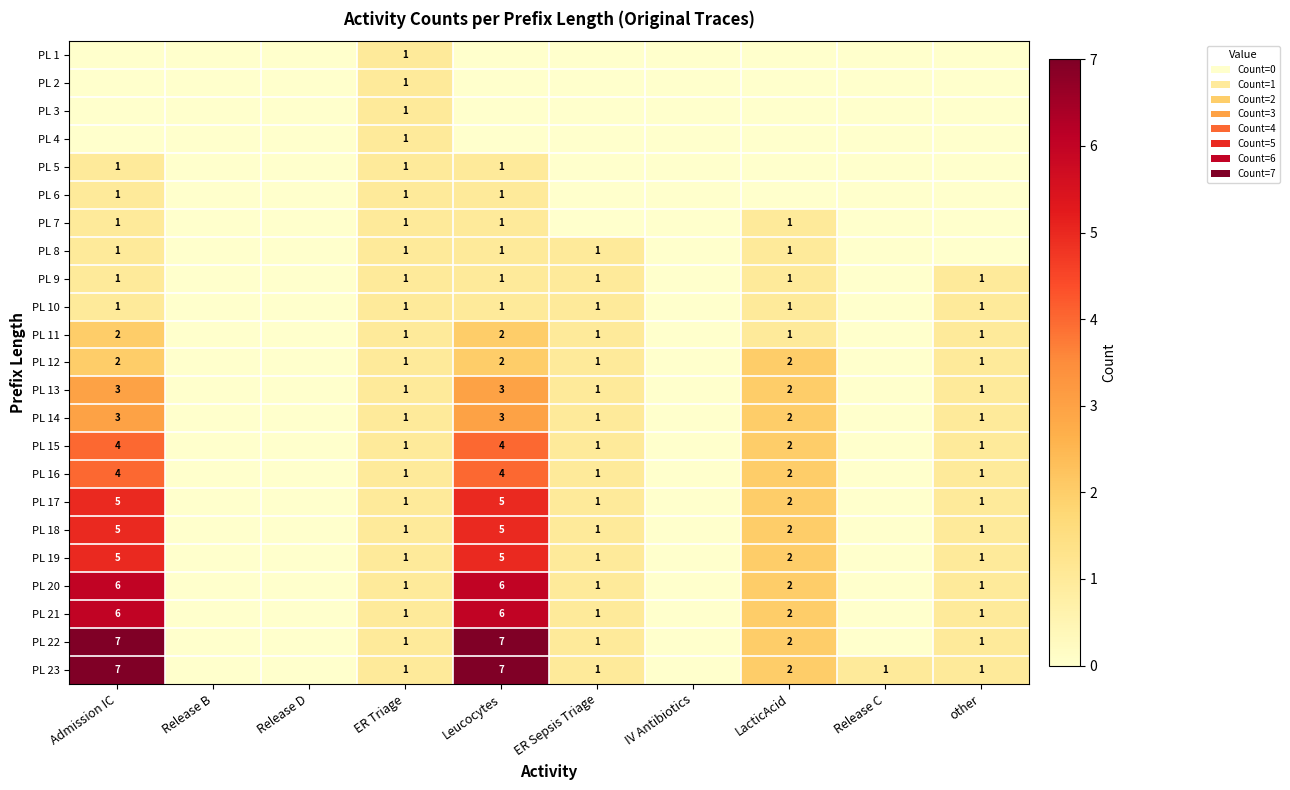

How many series are shown in this chart?

23